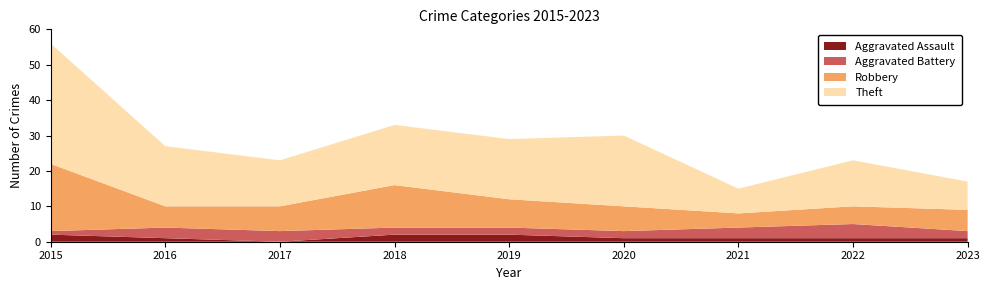

Reading right to left, what are all the values shown in this chart?

Aggravated Assault: 1	1	1	1	2	2	0	1	2
Aggravated Battery: 2	4	3	2	2	2	3	3	1
Robbery: 6	5	4	7	8	12	7	6	19
Theft: 8	13	7	20	17	17	13	17	34